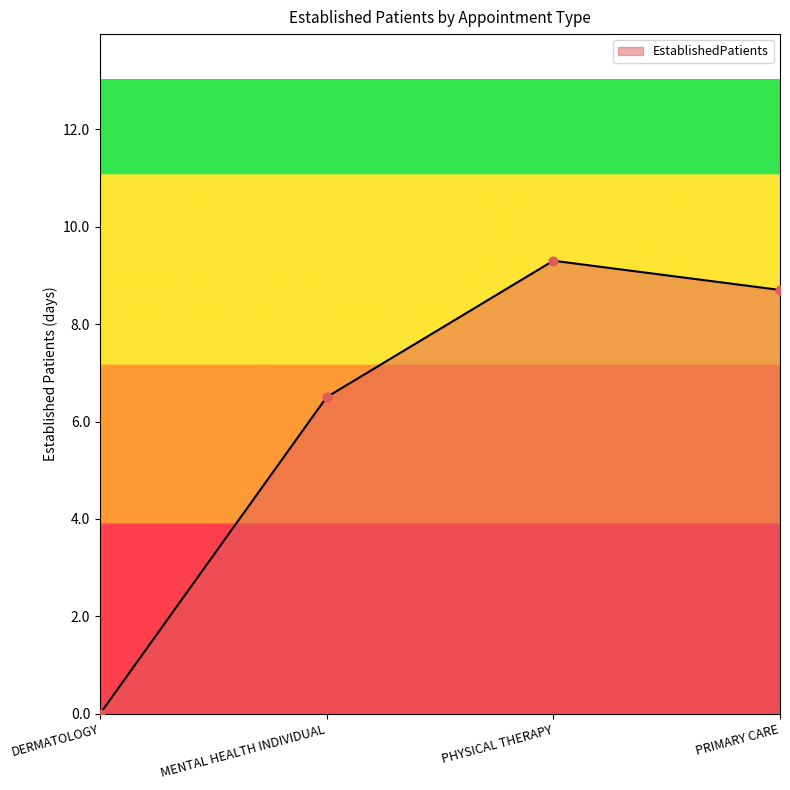

What is the ratio of the value at MENTAL HEALTH INDIVIDUAL to the value at PHYSICAL THERAPY?

0.7